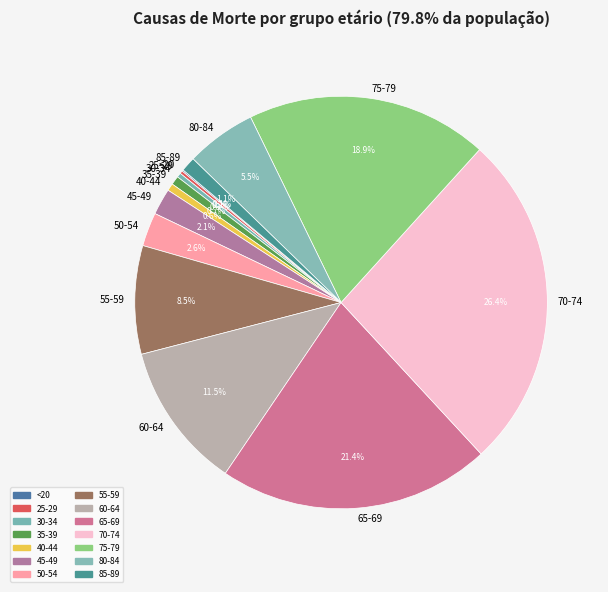

What percentage do 45-49 and 85-89 together represent?

3.2%